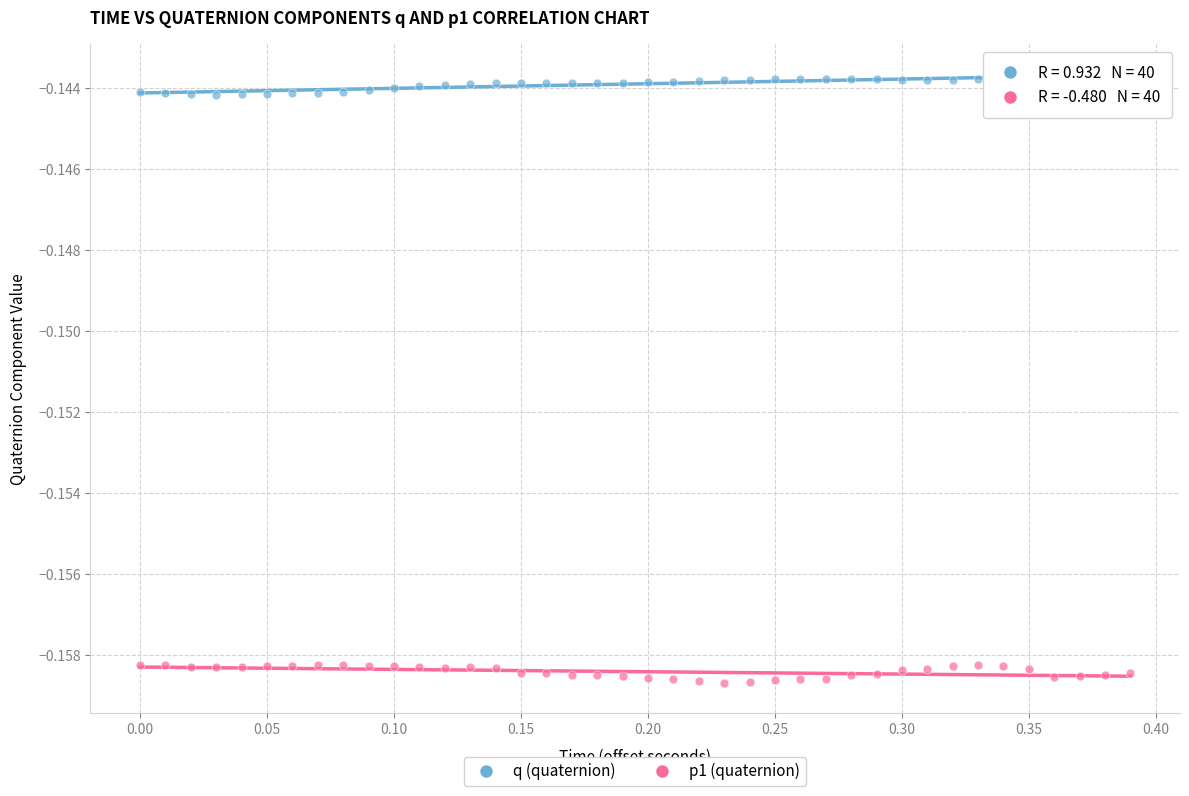

What is the X range (max minus min) for the scatter plot?

0.4